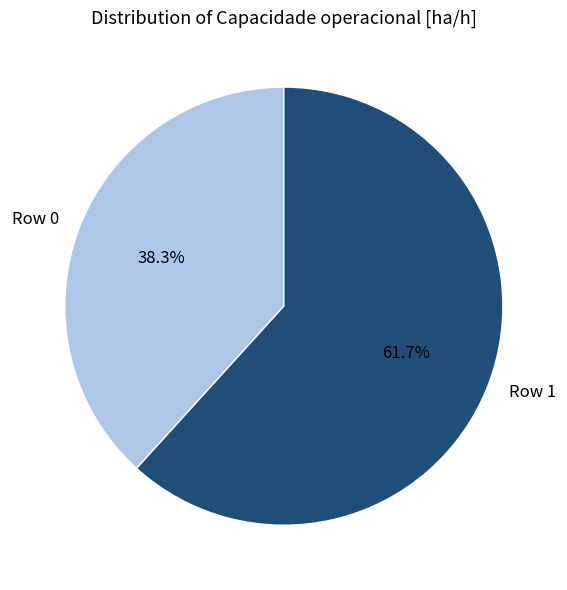

To the nearest percent, what is the difference between the largest and smallest slice percentages?

23%